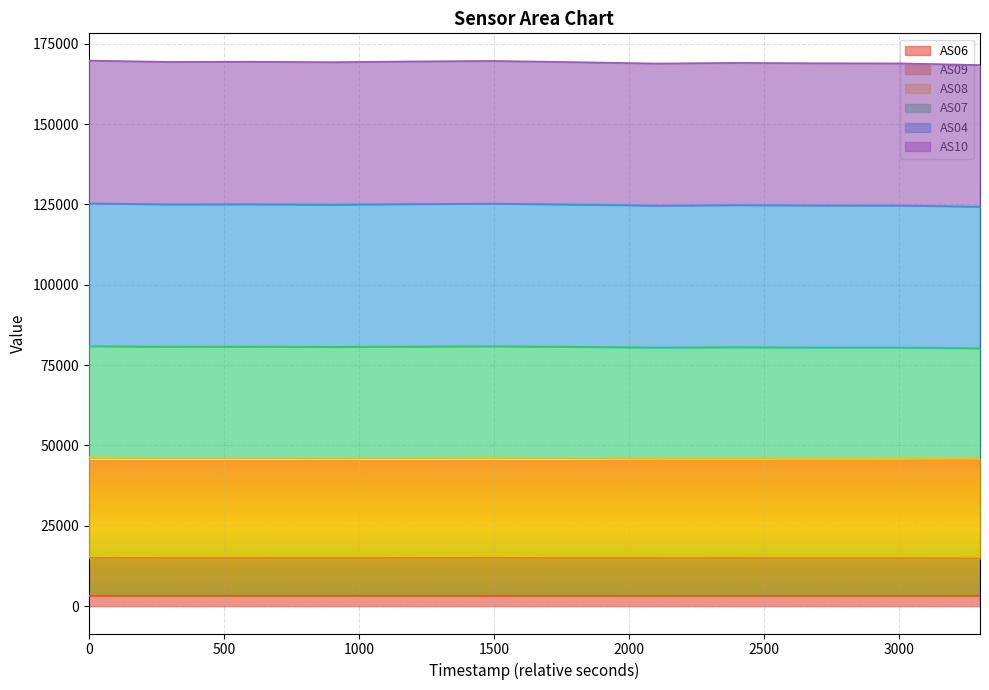

What is the average value of the AS06 series?

3235